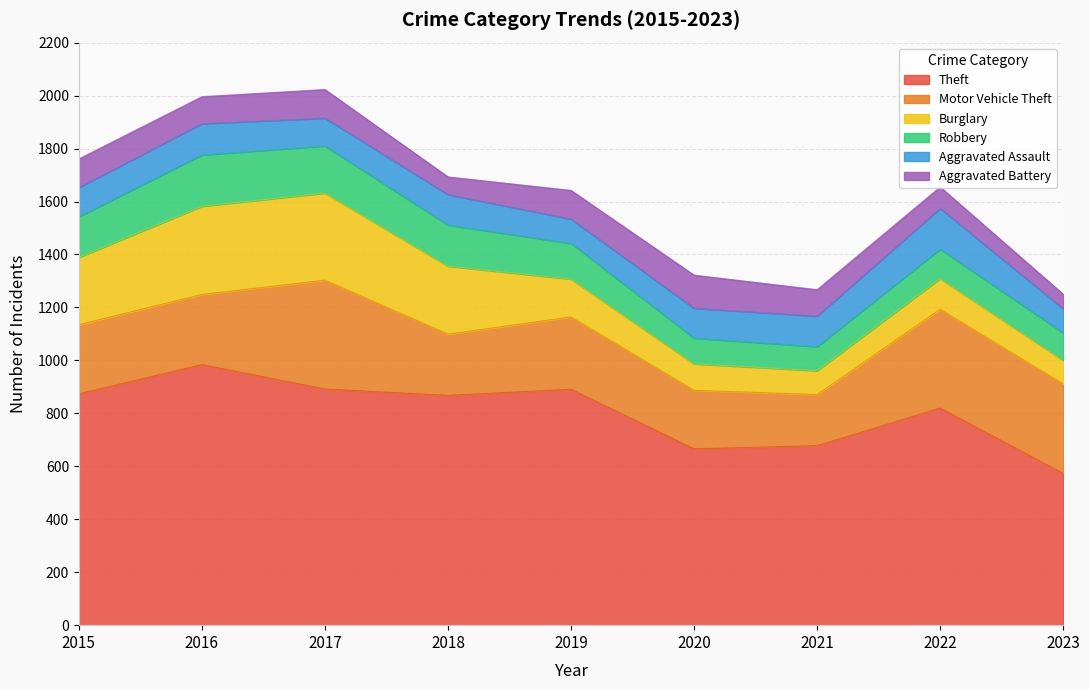

List the series in order of their peak value, highest first.

Theft, Motor Vehicle Theft, Burglary, Robbery, Aggravated Assault, Aggravated Battery